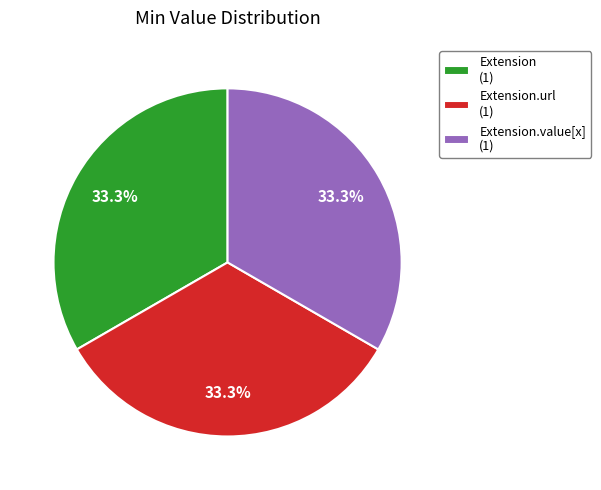

What is the ratio of the value at Extension (1) to the value at Extension.url (1)?

1.0